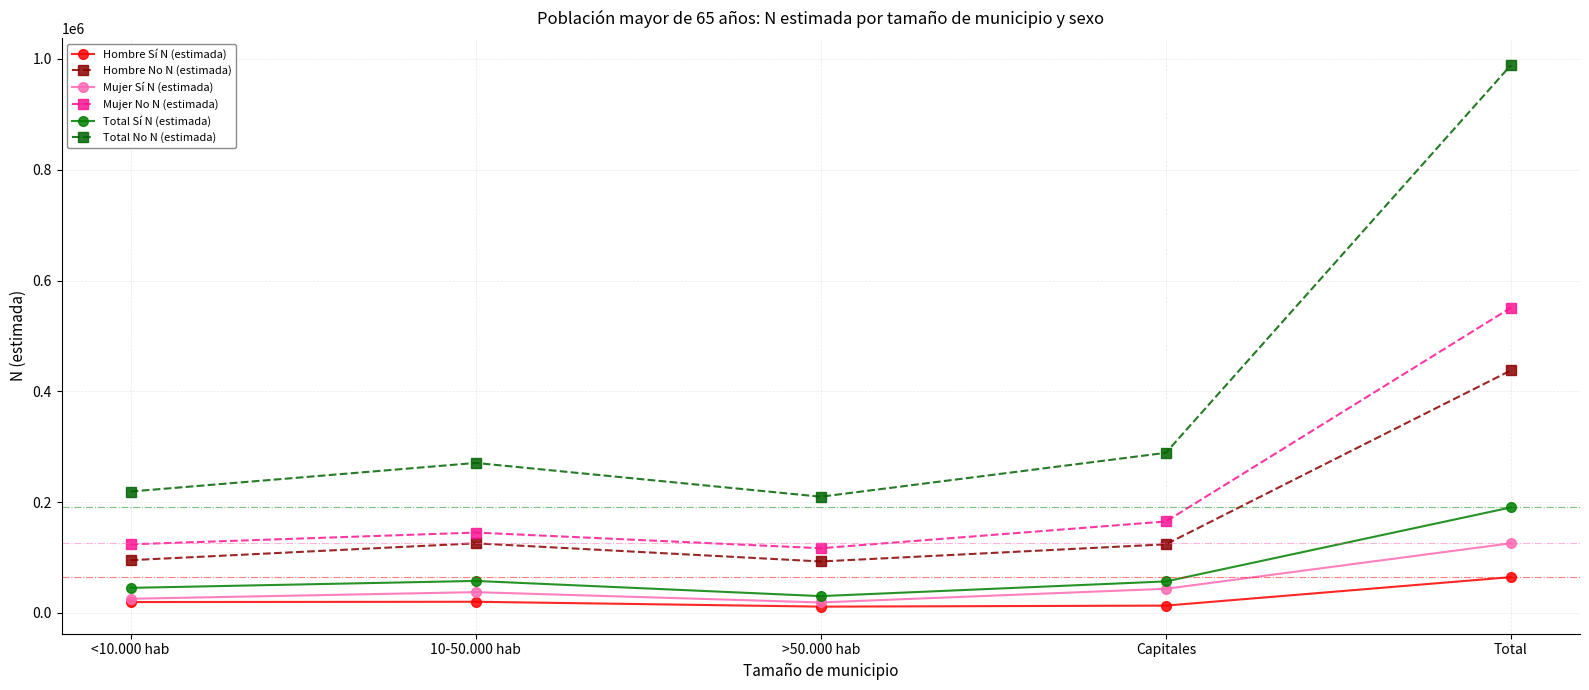

What value does the Hombre No N (estimada) series have at Total?

437813